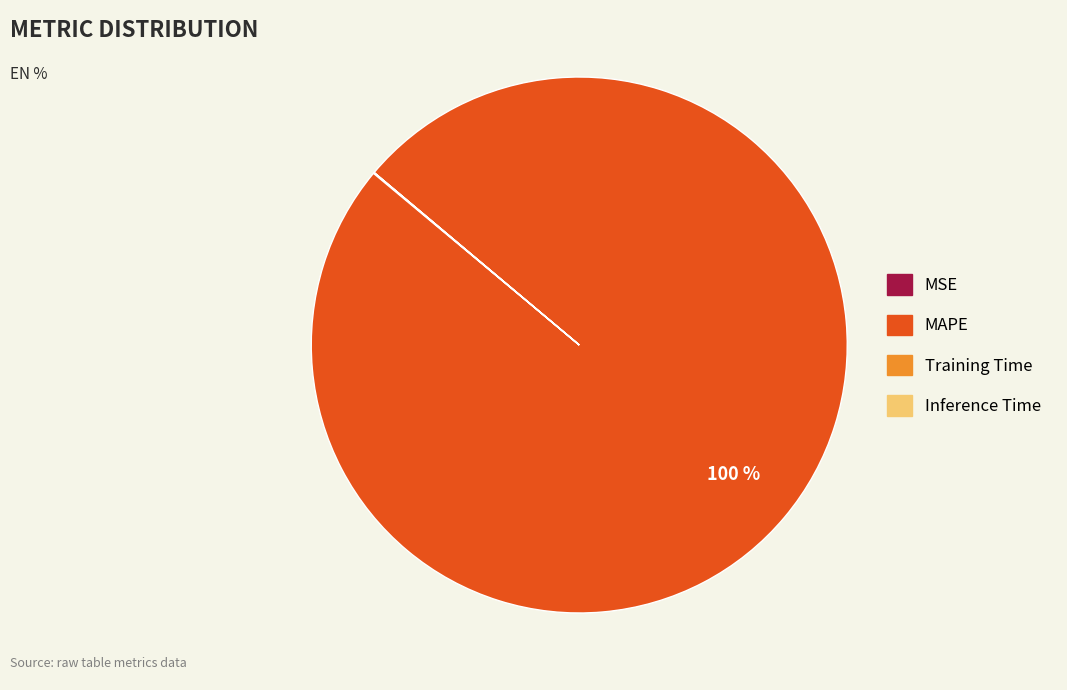

Does any single category account for the majority?

Yes